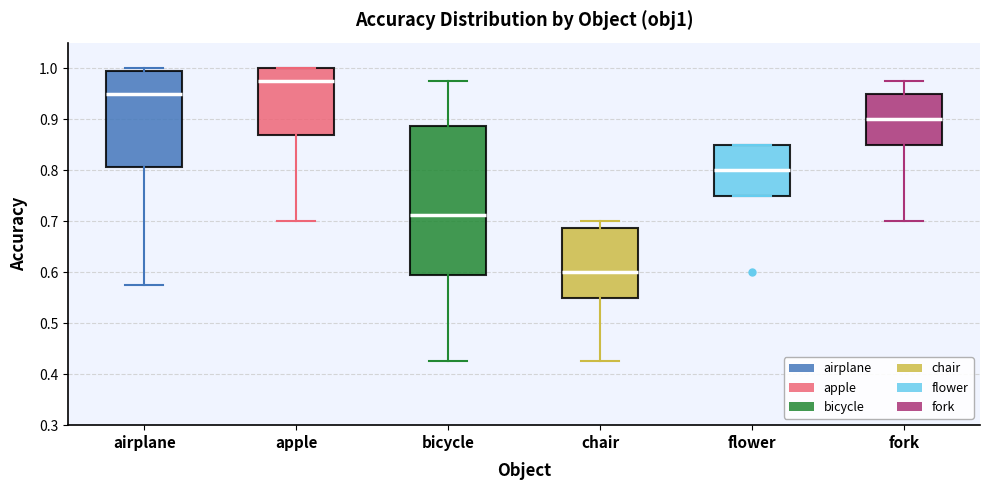

Comparing the boxes themselves (not the whiskers), which one is the tallest?

bicycle